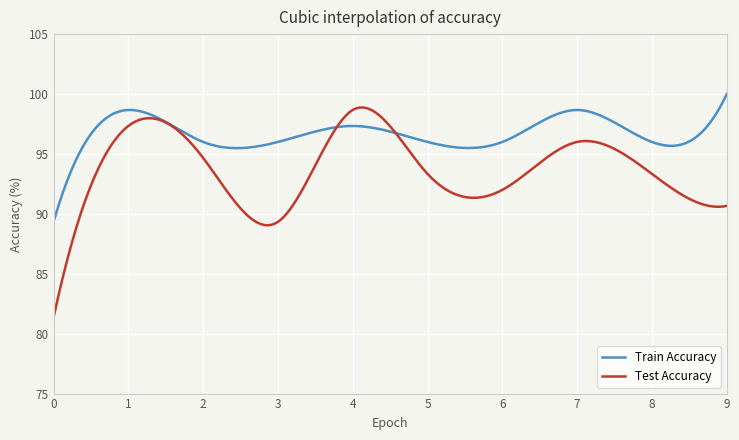

What is the average value of the Train Accuracy series?

96.7